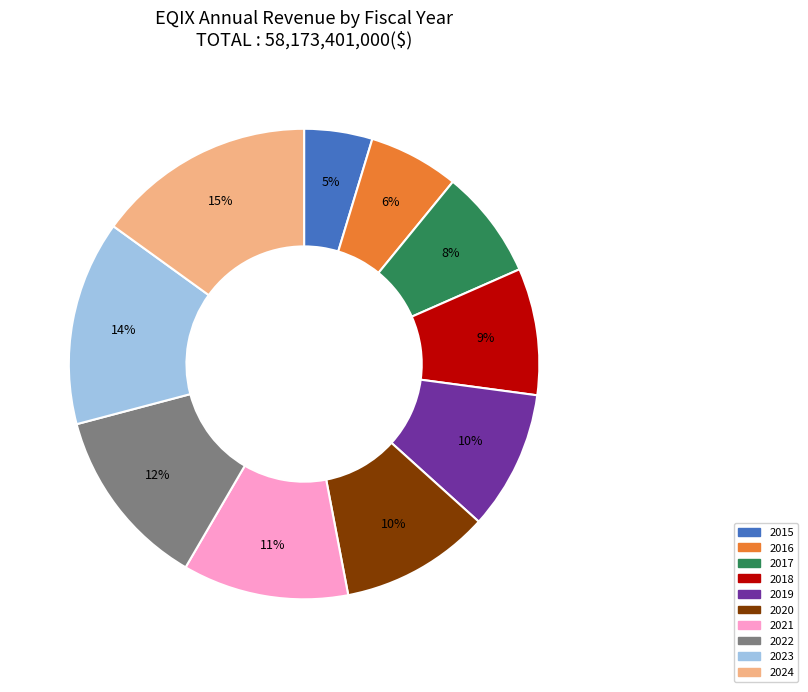

Combined, do 2022 and 2015 account for over 50%?

No